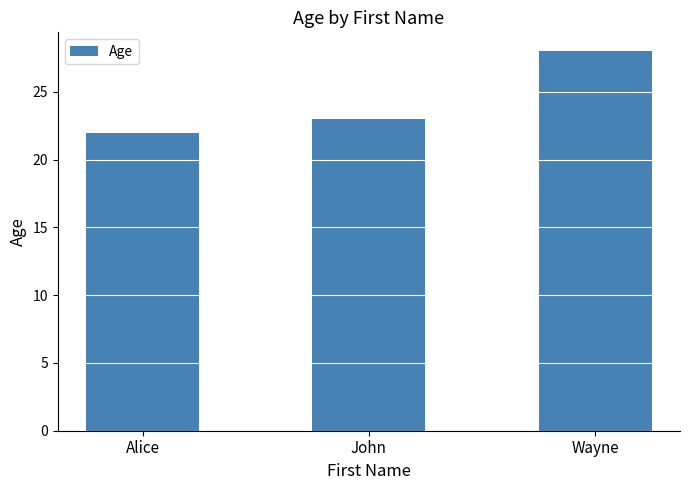

Between Wayne and John, which is larger?

Wayne